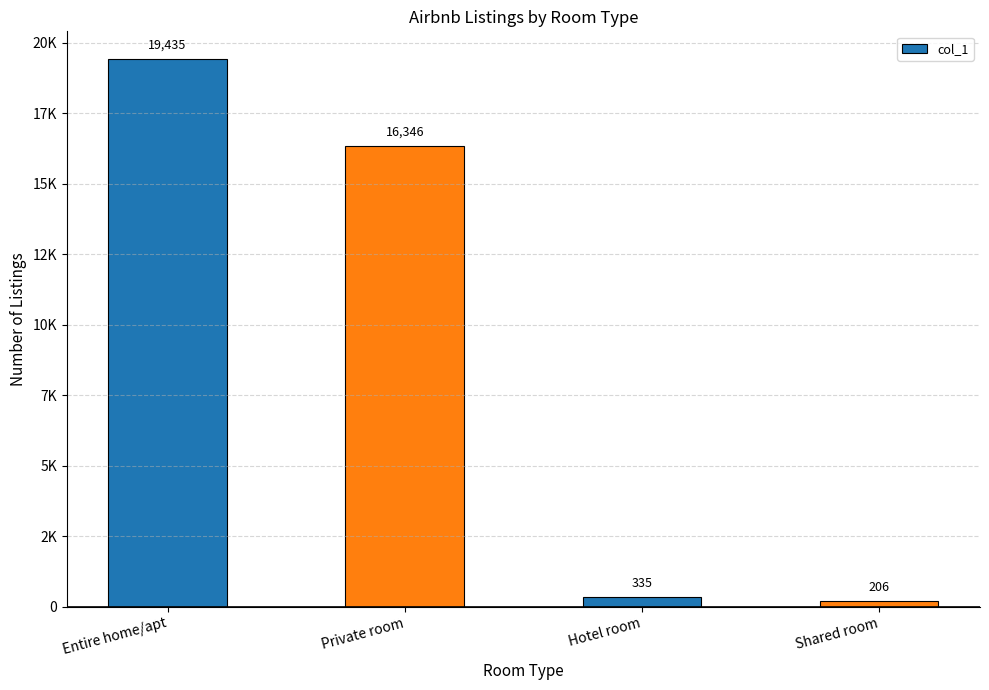

List the labels in order of value, largest first.

Entire home/apt, Private room, Hotel room, Shared room